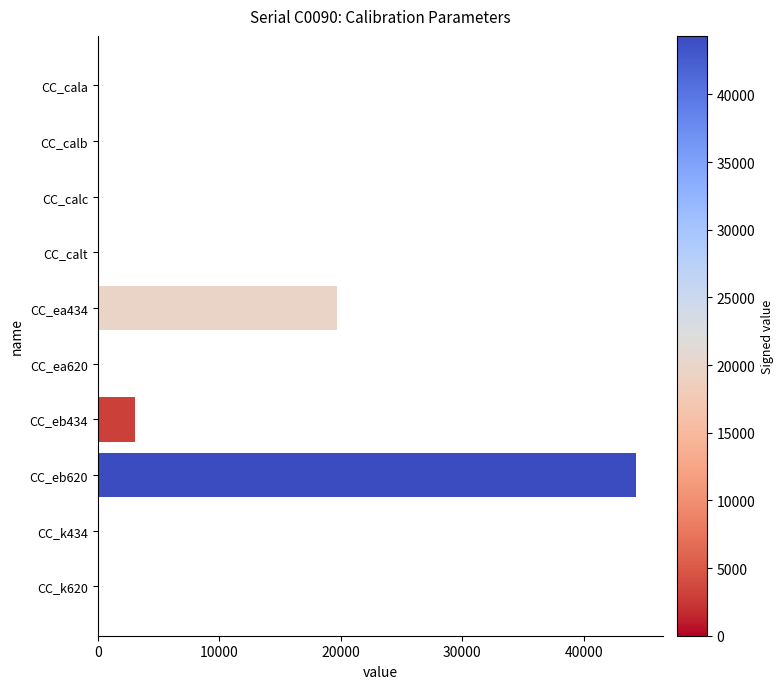

Are the bars horizontal?

Yes